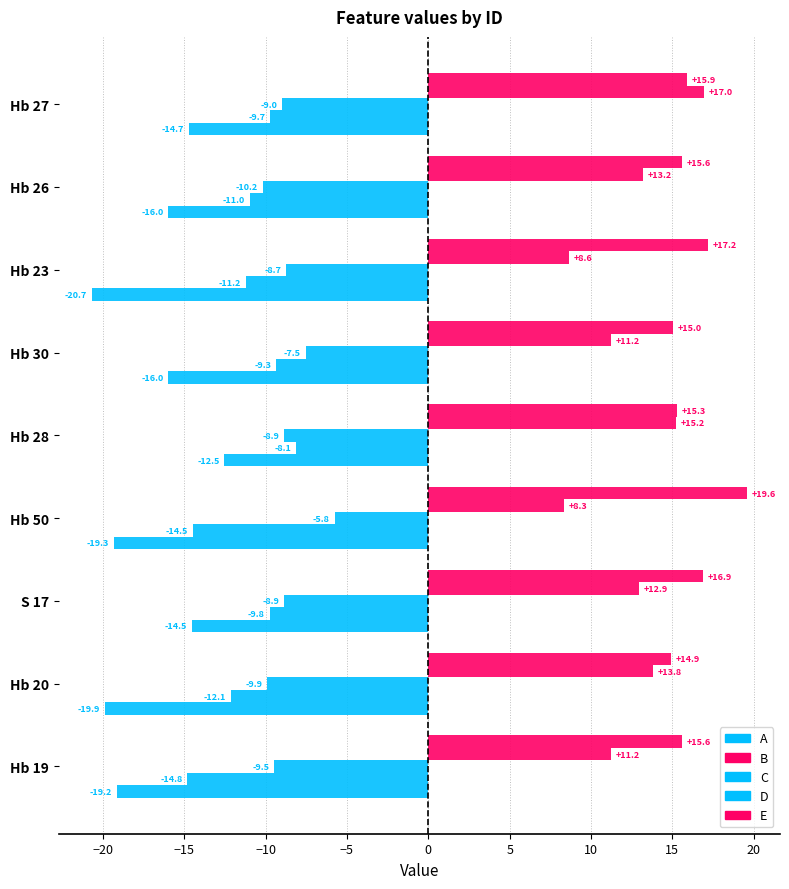

At how many categories does at least one series exceed 3?

9